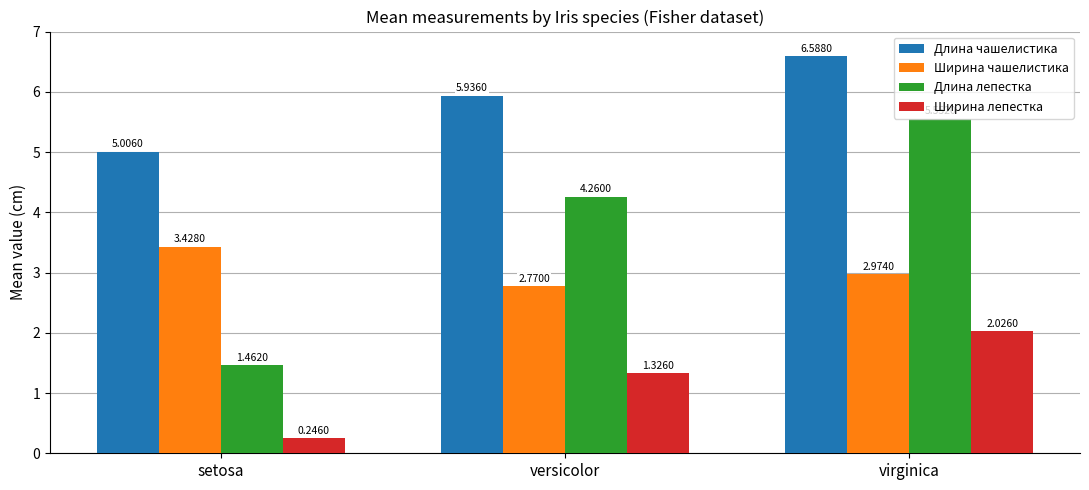

What is the label of the 3rd bar from the left?

virginica